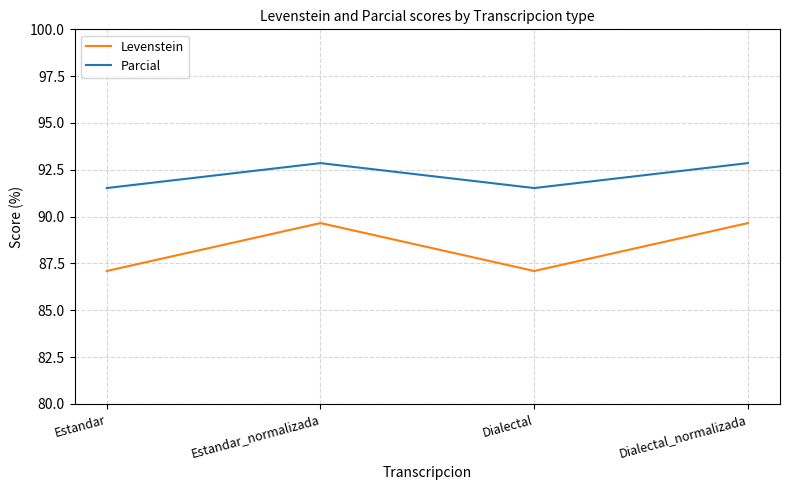

Reading left to right, transcribe all the data shown in this chart.

Levenstein: Estandar=87.1	Estandar_normalizada=89.7	Dialectal=87.1	Dialectal_normalizada=89.7
Parcial: Estandar=91.5	Estandar_normalizada=92.9	Dialectal=91.5	Dialectal_normalizada=92.9